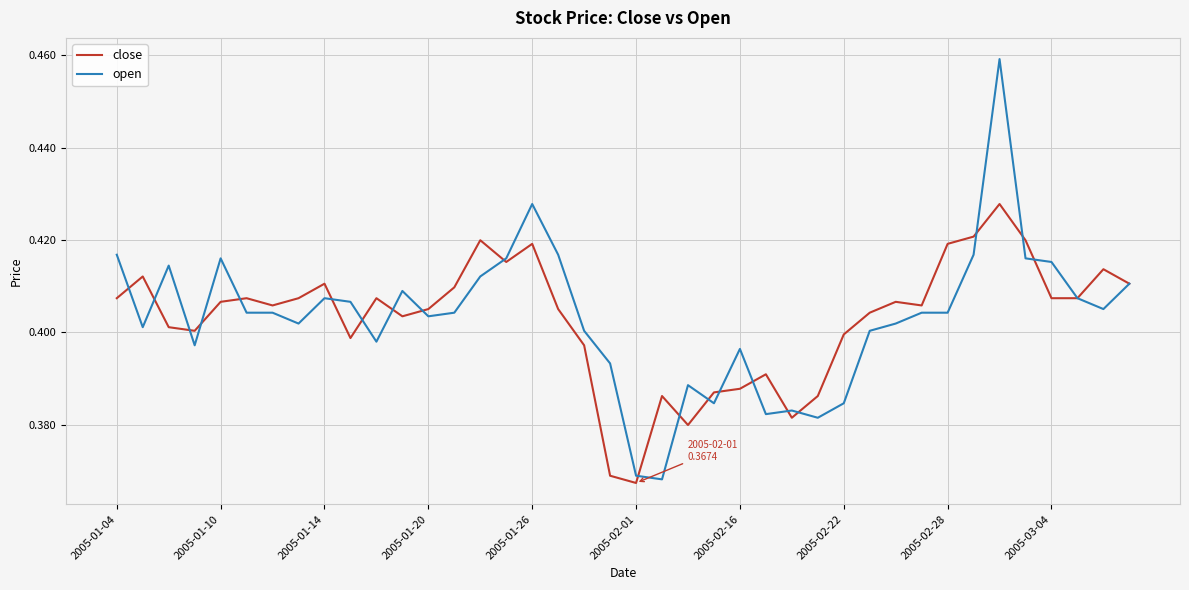

List the series in order of their peak value, lowest first.

close, open